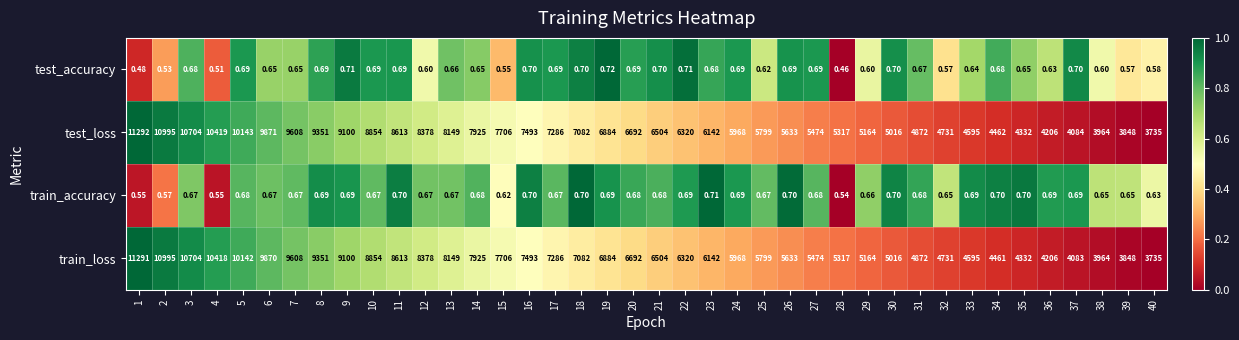

List the series in order of their peak value, lowest first.

train_accuracy, test_accuracy, train_loss, test_loss